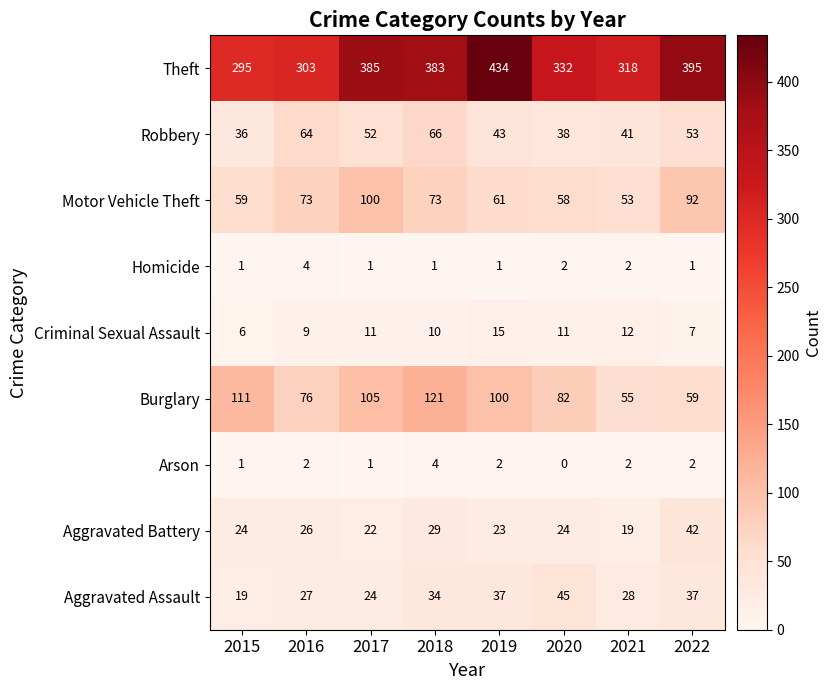

Which series changed the most between 2018 and 2020?

Theft